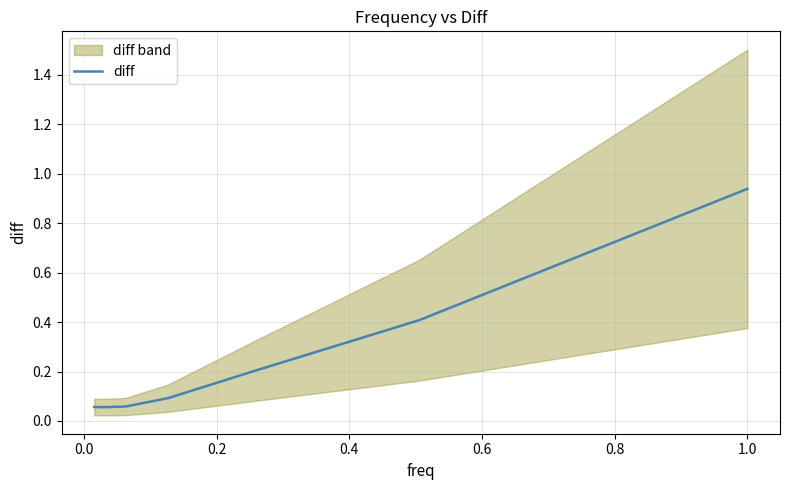

Does the chart display data point markers on the line(s)?

No